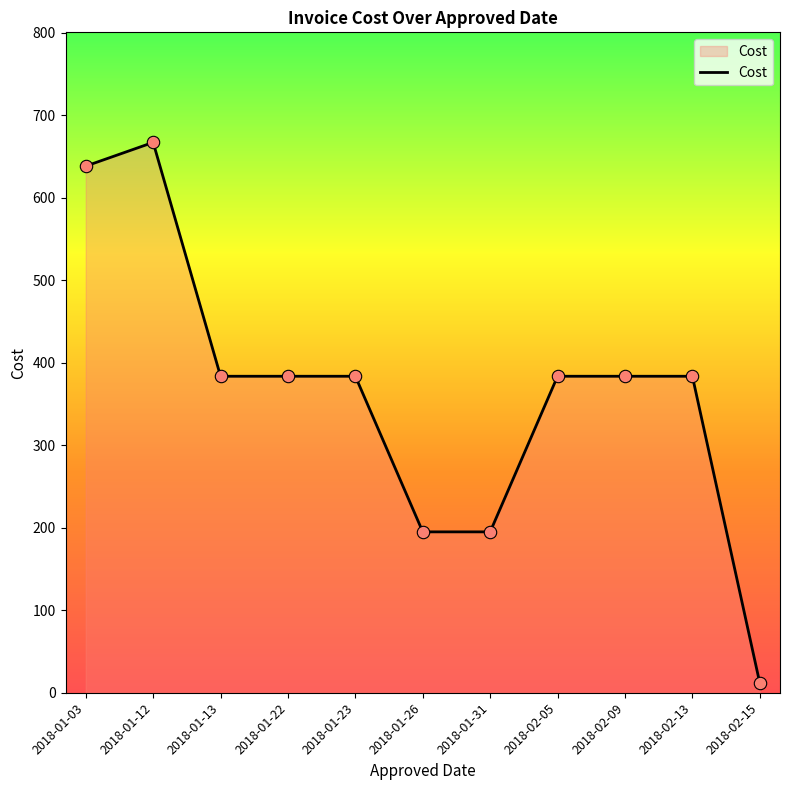

Approximately how many times larger is the value at 2018-02-13 compared to 2018-01-31?

2.0